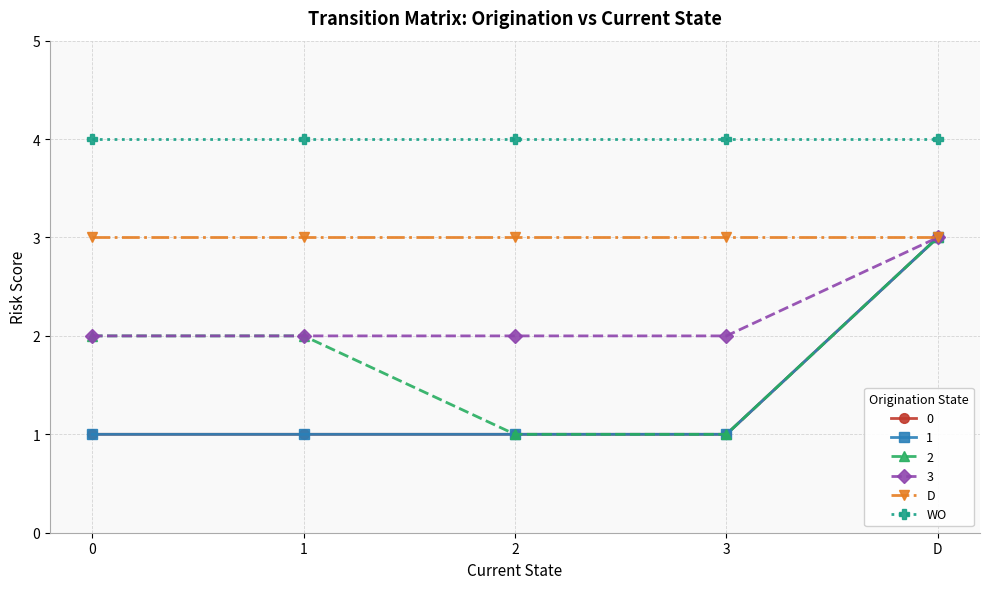

What is the minimum value for WO?

4